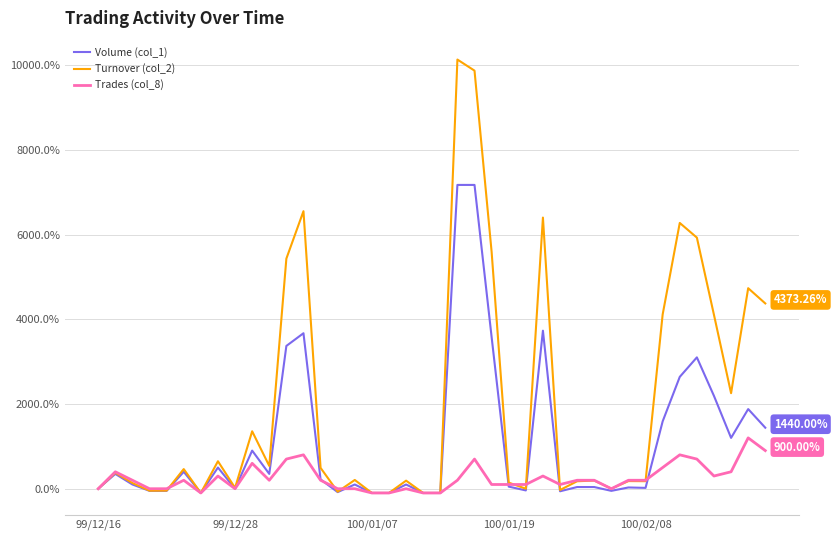

Which series has the largest total across all categories?

Turnover (col_2)